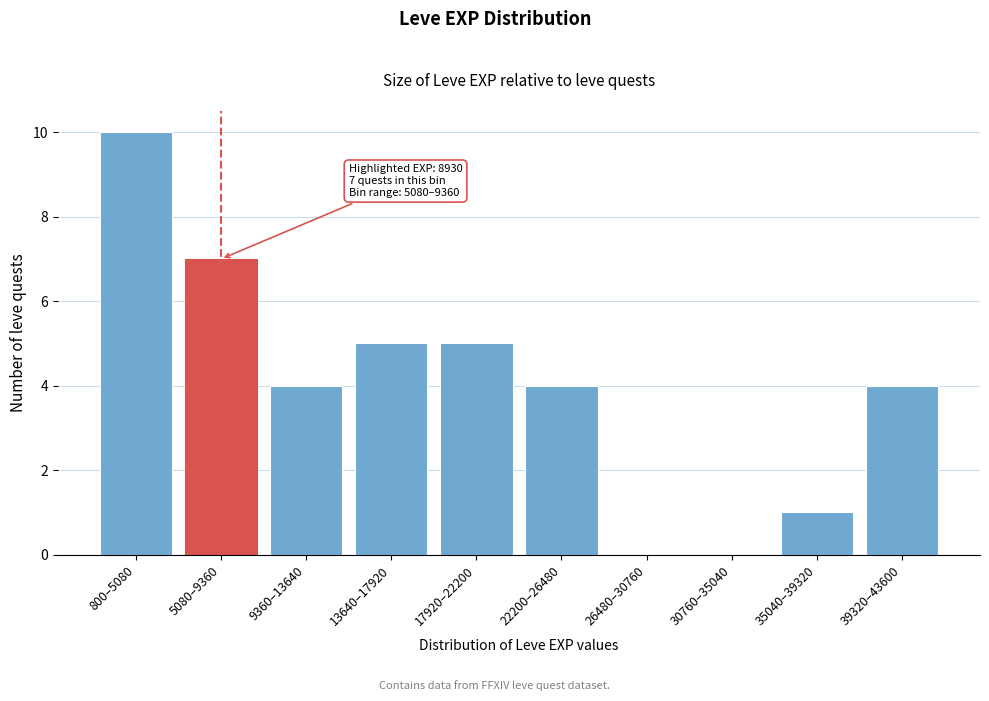

Reading left to right, extract all data points from this chart.

800–5080=10	5080–9360=7	9360–13640=4	13640–17920=5	17920–22200=5	22200–26480=4	26480–30760=0	30760–35040=0	35040–39320=1	39320–43600=4